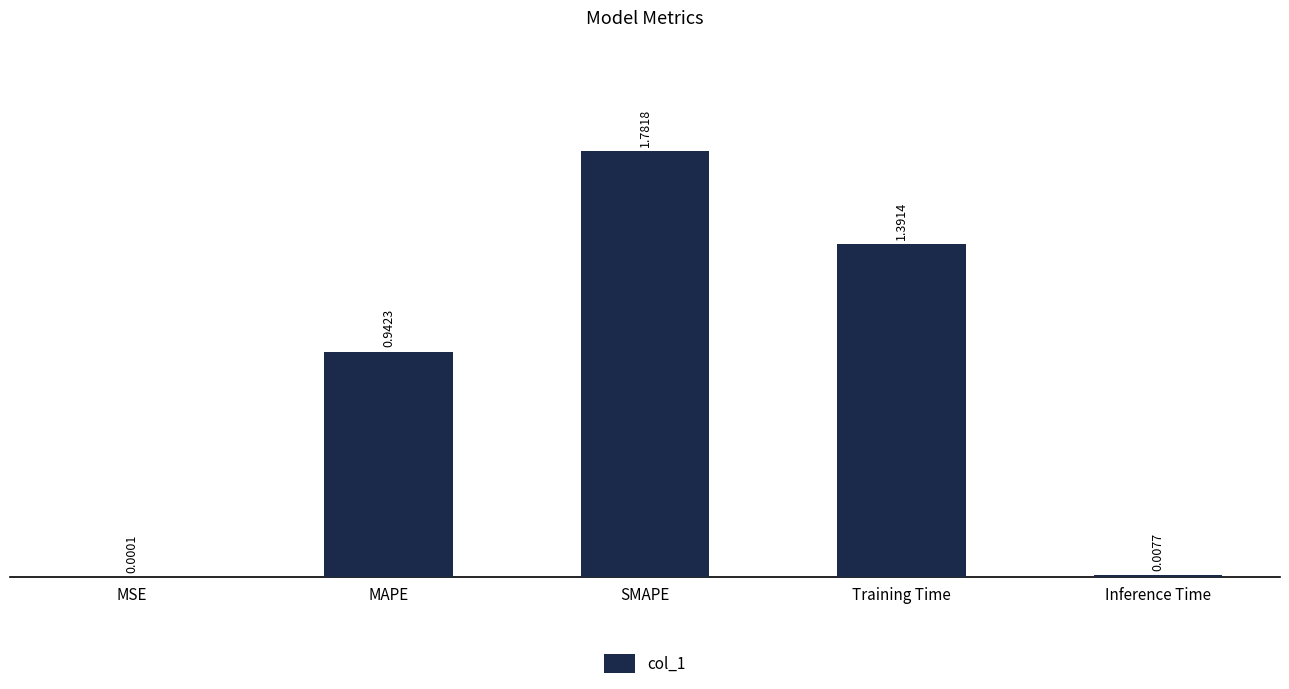

Between Training Time and MSE, which is larger?

Training Time